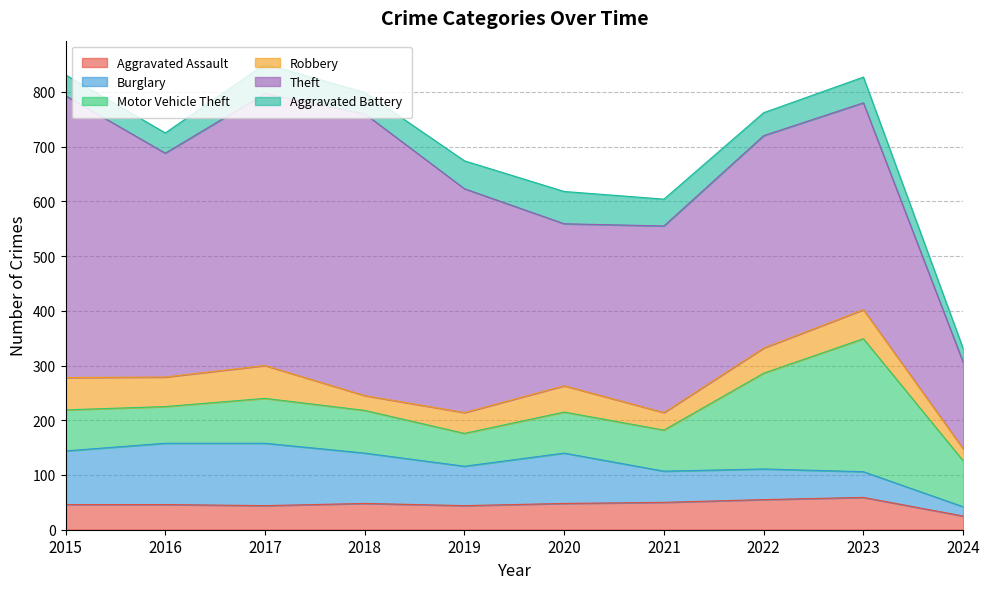

What is the difference between the Burglary values at 2020 and 2019?

20